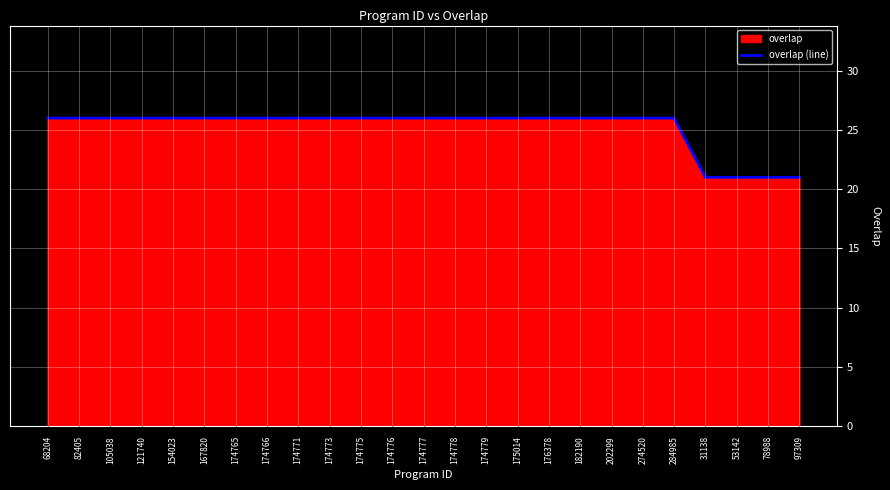

What is the sum of the values at 174765 and 97309?

47